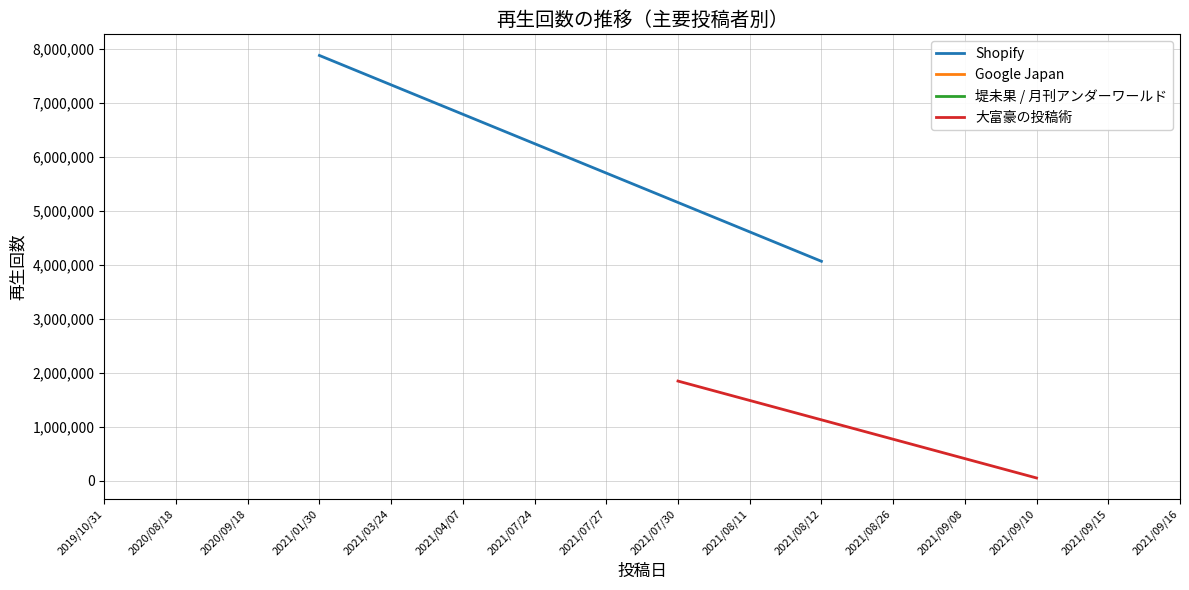

The Shopify series shows 13336500.4 at 2021/01/30. True or false?

False